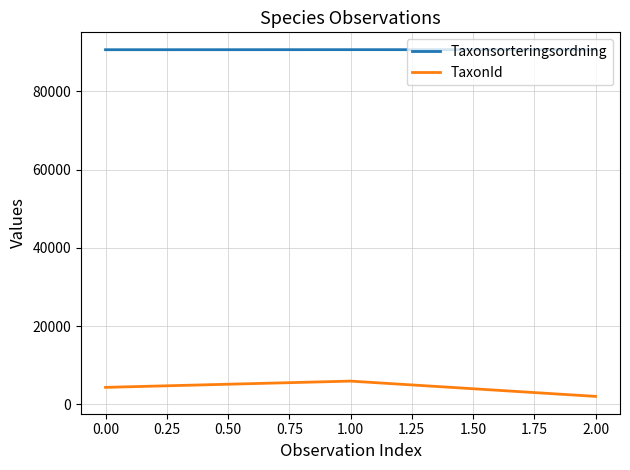

Is this an area chart (filled region under the line)?

No